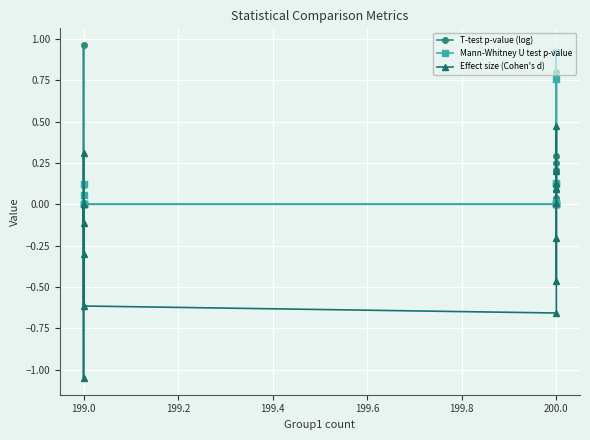

What is the value of the Effect size (Cohen's d) point at the 1st from the left?

-0.1